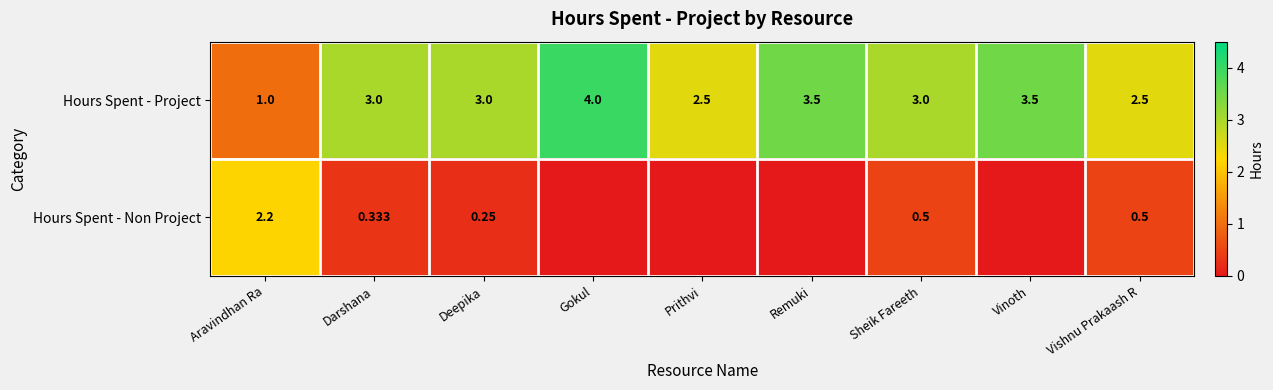

At Aravindhan Ra, list the series in order from largest to smallest.

Hours Spent - Non Project, Hours Spent - Project